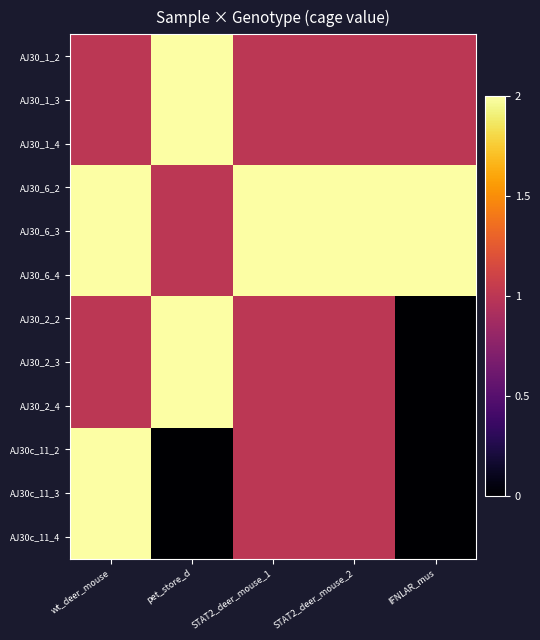

At how many categories does at least one series exceed 1?

5